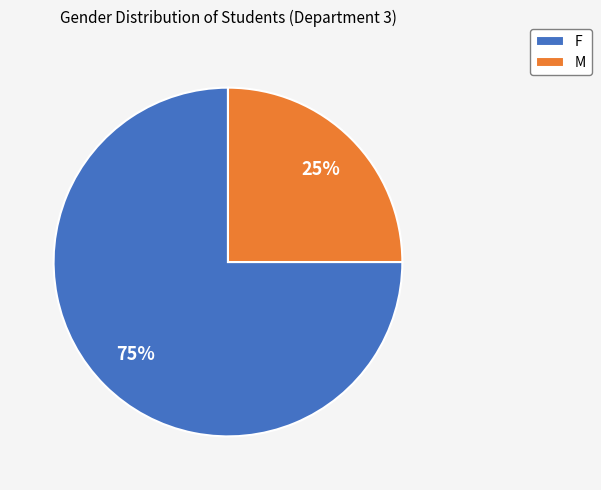

Does any single category account for the majority?

Yes